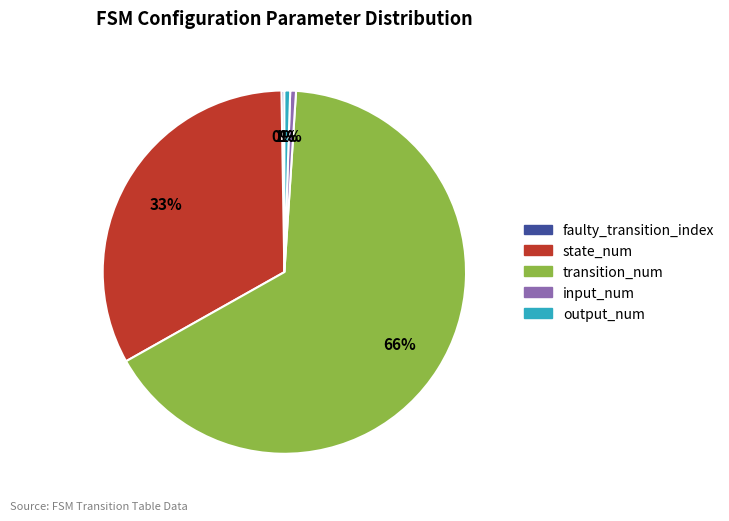

True or false: transition_num accounts for 66% of the total.

True